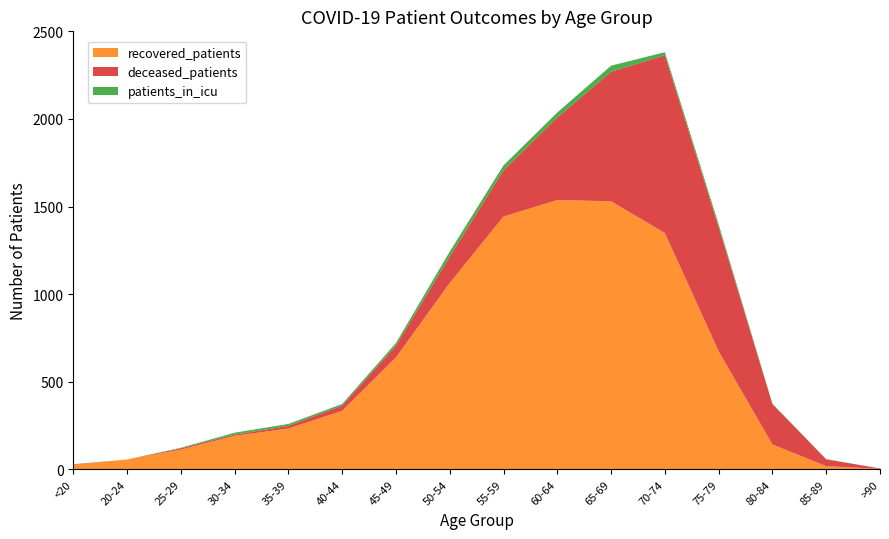

Reading left to right, what are all the values shown in this chart?

recovered_patients: <20=25	20-24=56	25-29=113	30-34=191	35-39=233	40-44=334	45-49=639	50-54=1064	55-59=1443	60-64=1537	65-69=1530	70-74=1349	75-79=674	80-84=142	85-89=18	>90=3
deceased_patients: <20=3	20-24=0	25-29=7	30-34=7	35-39=15	40-44=30	45-49=67	50-54=150	55-59=264	60-64=471	65-69=739	70-74=1015	75-79=708	80-84=230	85-89=39	>90=2
patients_in_icu: <20=1	20-24=0	25-29=3	30-34=11	35-39=11	40-44=9	45-49=15	50-54=29	55-59=28	60-64=29	65-69=35	70-74=17	75-79=16	80-84=3	85-89=1	>90=0